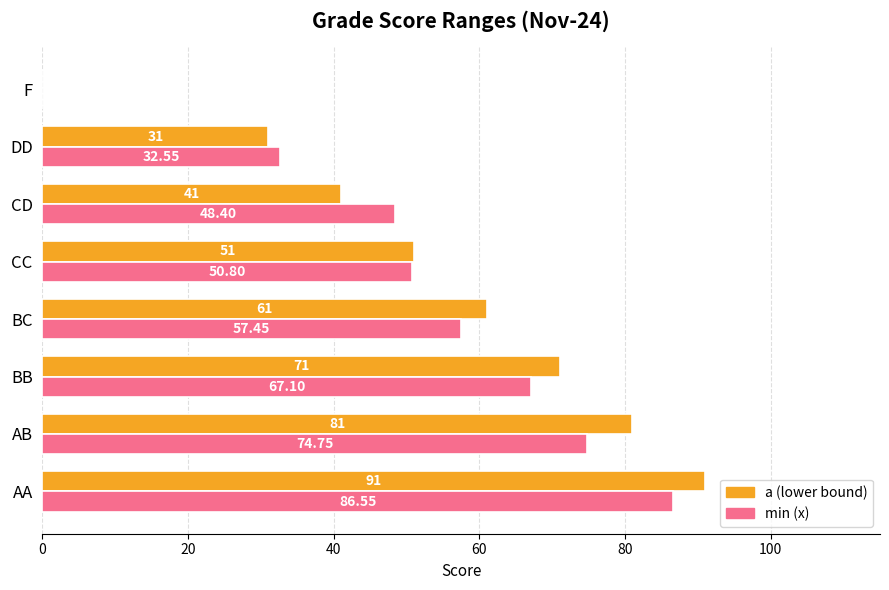

Is the value of min (x) at F greater than the value of a (lower bound) at AA?

No